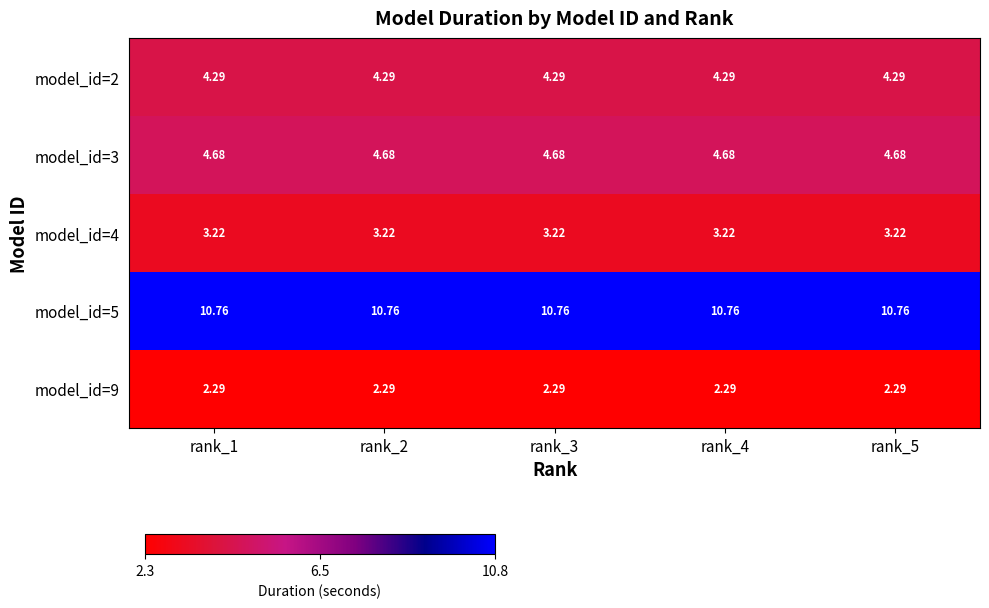

List the series in order of their peak value, lowest first.

model_id=9, model_id=4, model_id=2, model_id=3, model_id=5